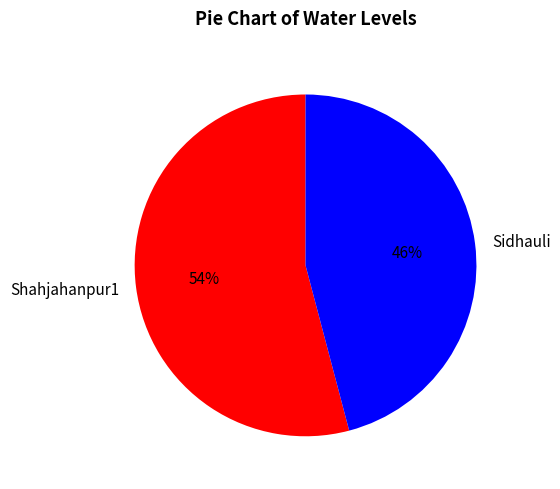

Does any single category account for the majority?

Yes